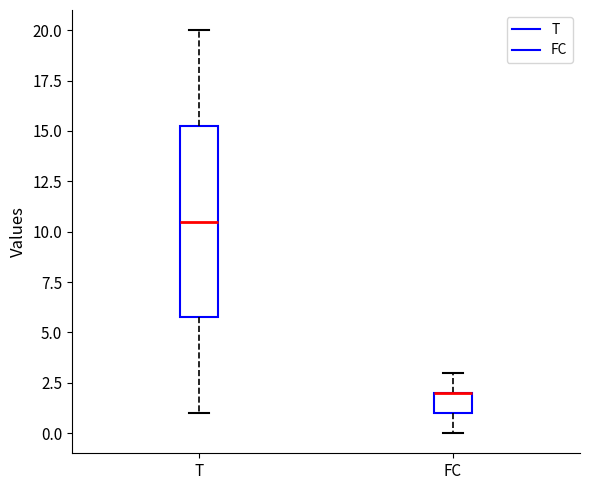

Which box is the tallest, from its lower edge to its upper edge?

T